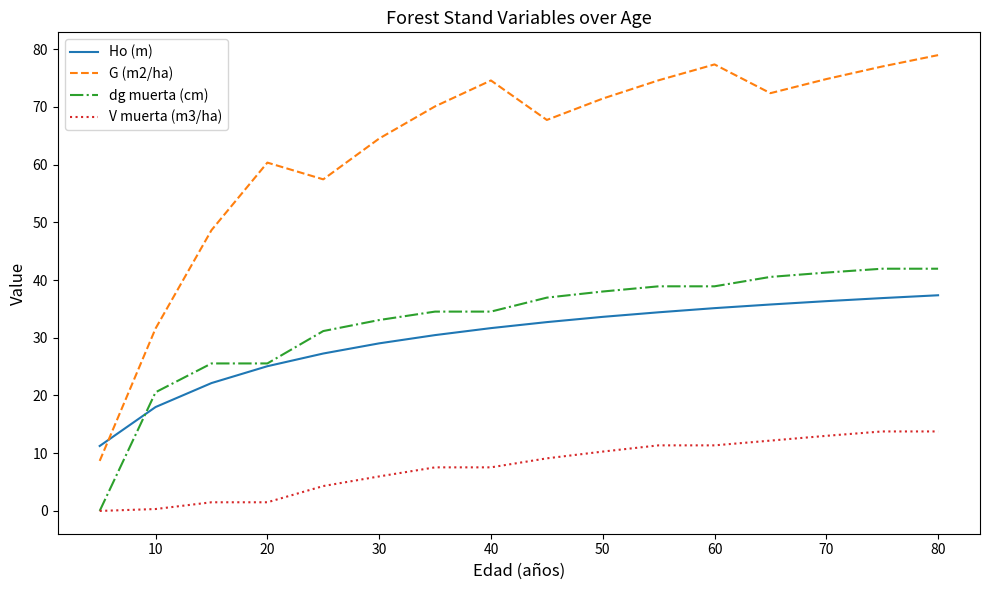

What is the sum of all dg muerta (cm) values?

523.5